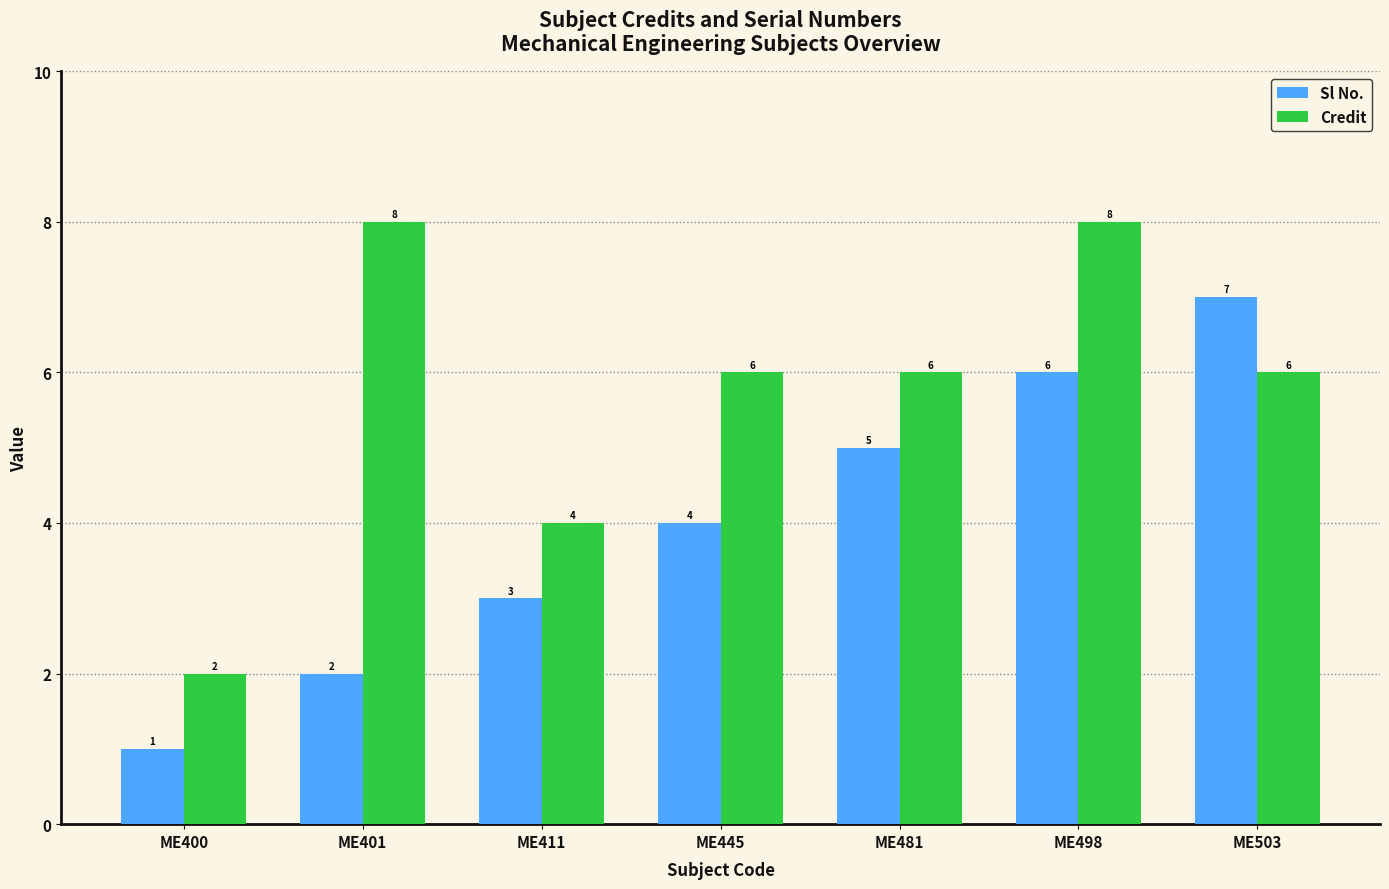

How many categories are shown in the chart?

7